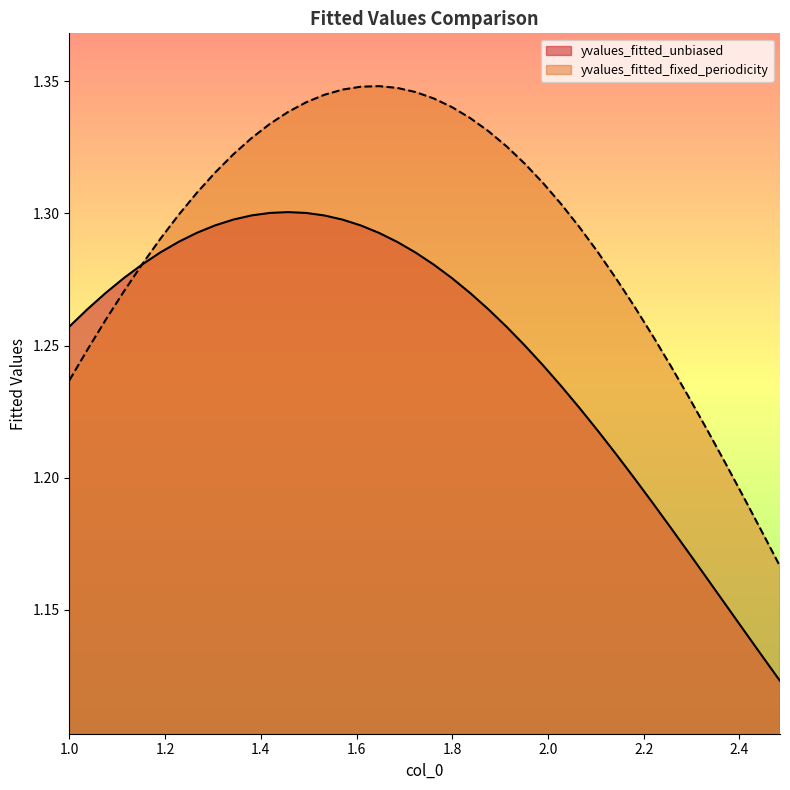

List the series in order of their overall mean, lowest first.

yvalues_fitted_unbiased, yvalues_fitted_fixed_periodicity